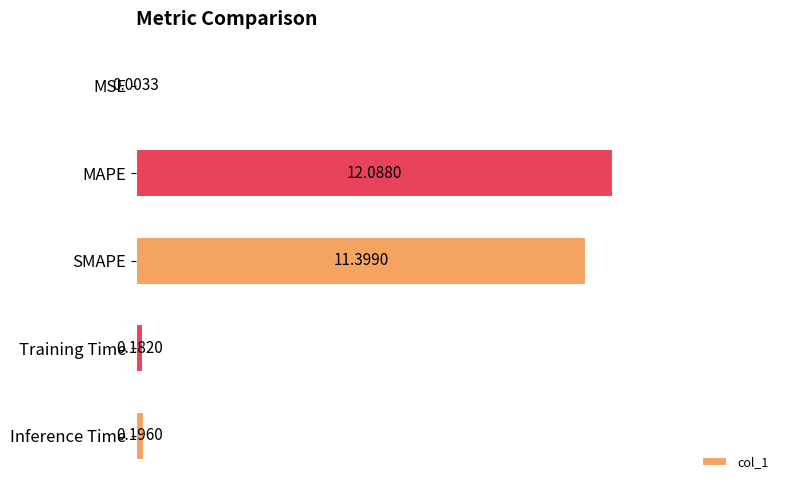

Which label corresponds to the largest value in the chart?

MAPE